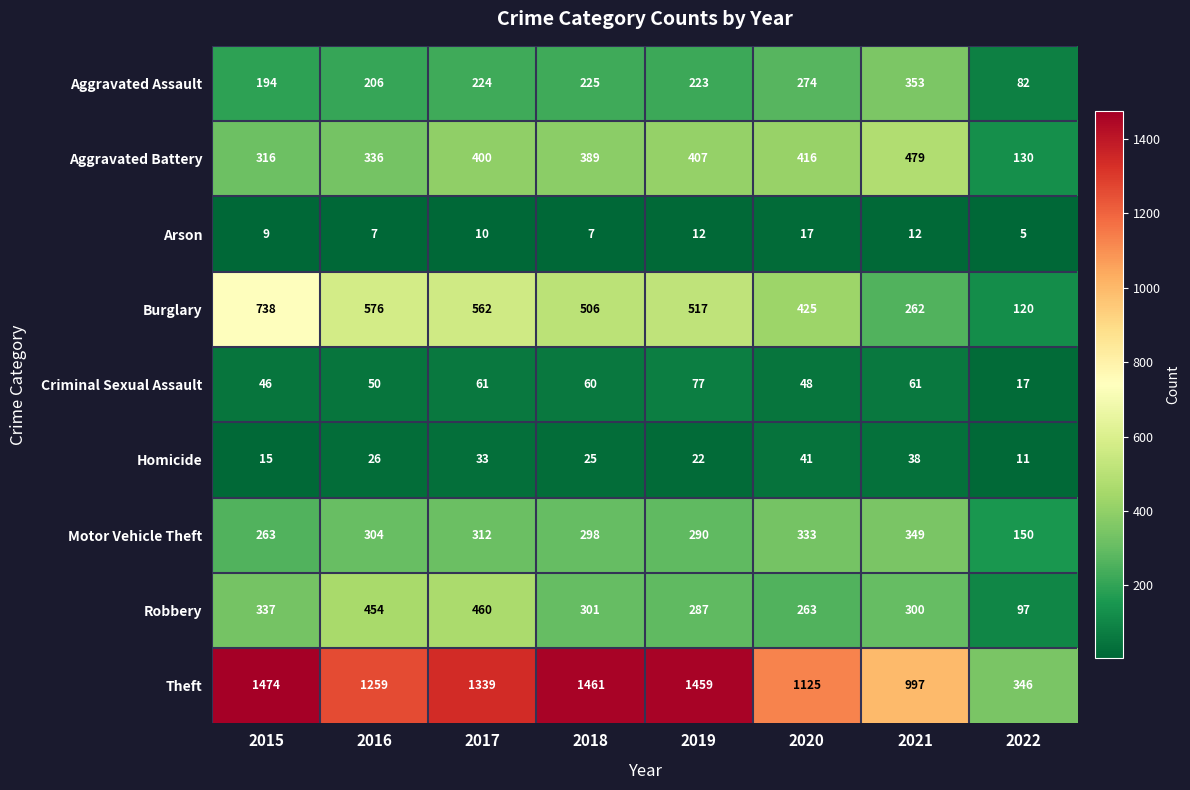

Is it true that Arson equals 20 at 2021?

False